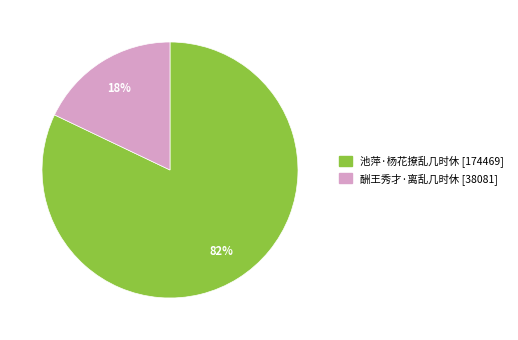

Is 酬王秀才·离乱几时休 the majority of the pie?

No